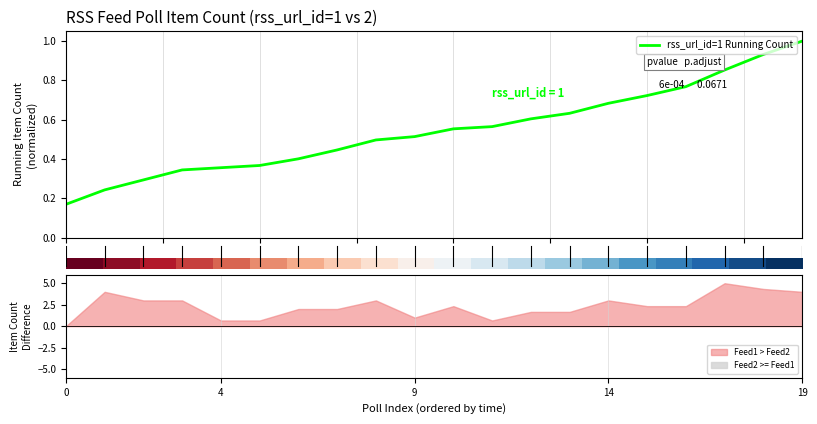

How many lines are shown in the chart?

2